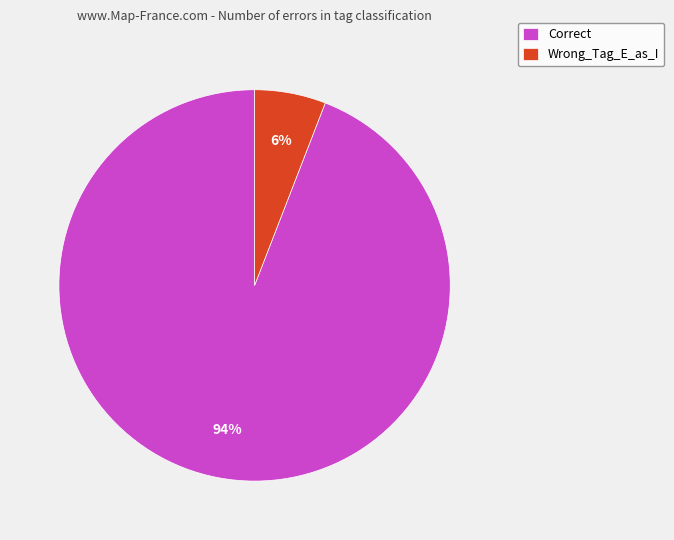

Between Correct and Wrong_Tag_E_as_I, which is larger?

Correct